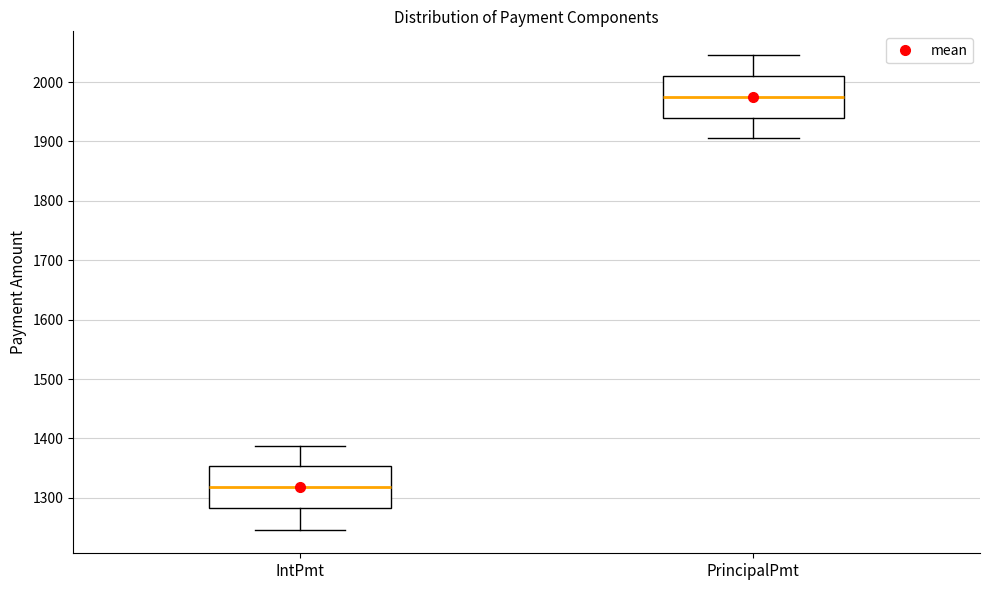

Reading left to right, transcribe this box plot: for each box, give where its median line is, the range the box spans, and where its two whiskers end, as read against the y-axis. The values are not printed on the chart, so give them approximately, as read against the axis.

IntPmt: median 1320, box 1280 to 1350, whiskers 1250 to 1390
PrincipalPmt: median 1970, box 1940 to 2010, whiskers 1910 to 2050